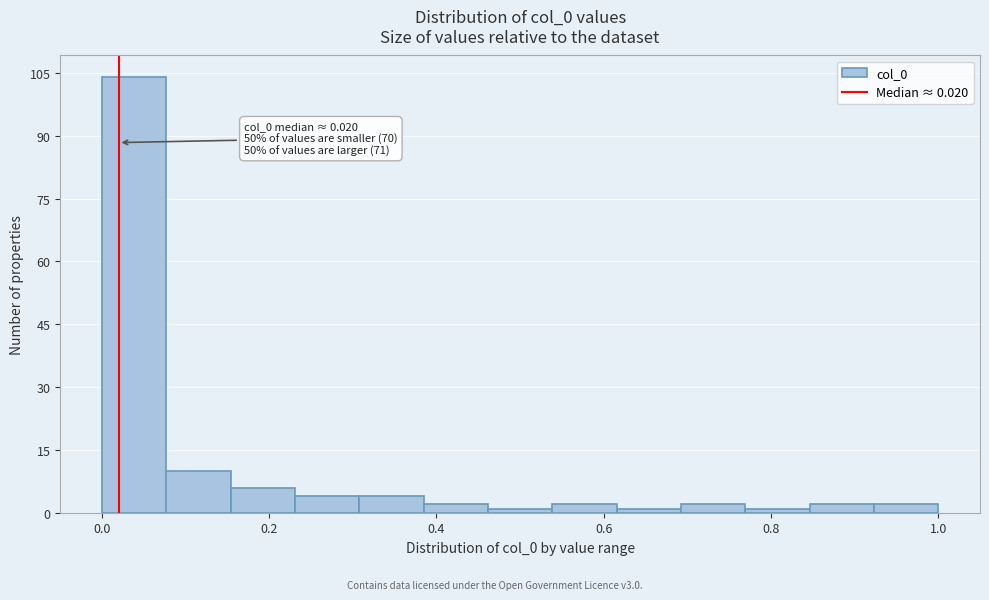

Read against the x-axis, roughly where is the centre of the tallest bar?

0.04